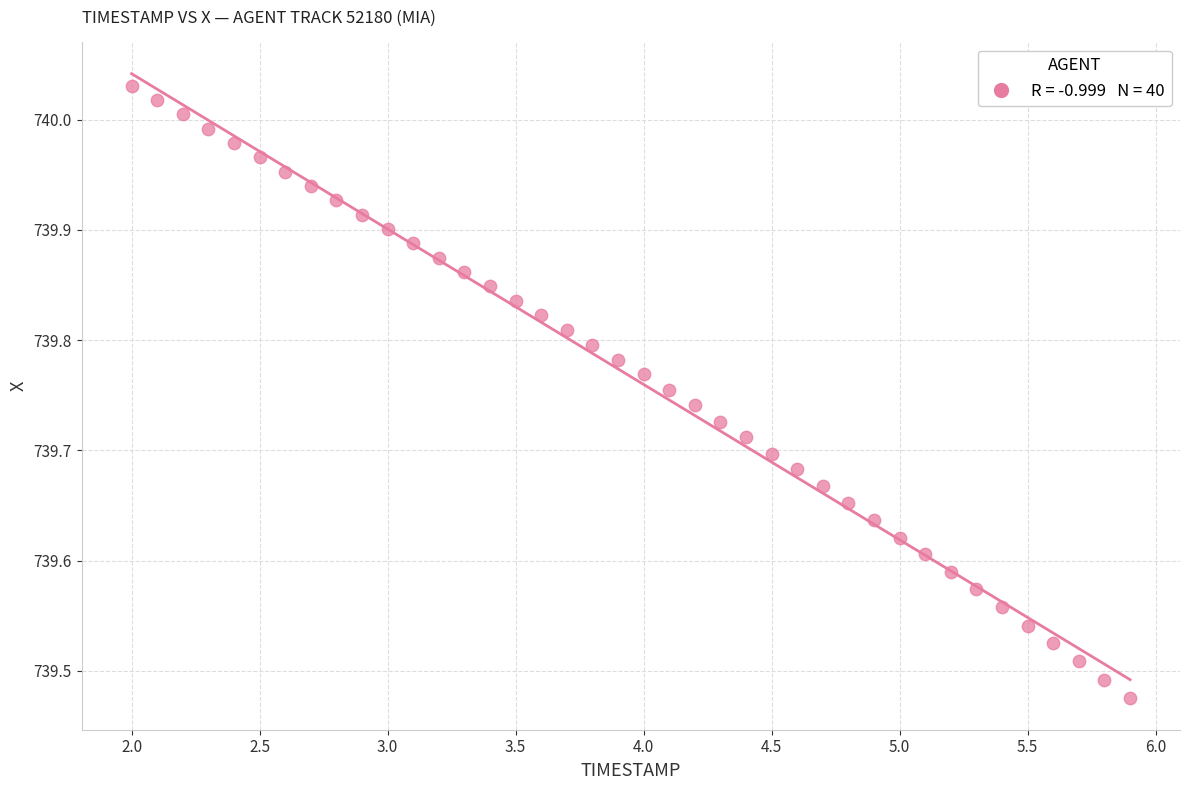

What is the range of Y values (max minus min)?

0.6